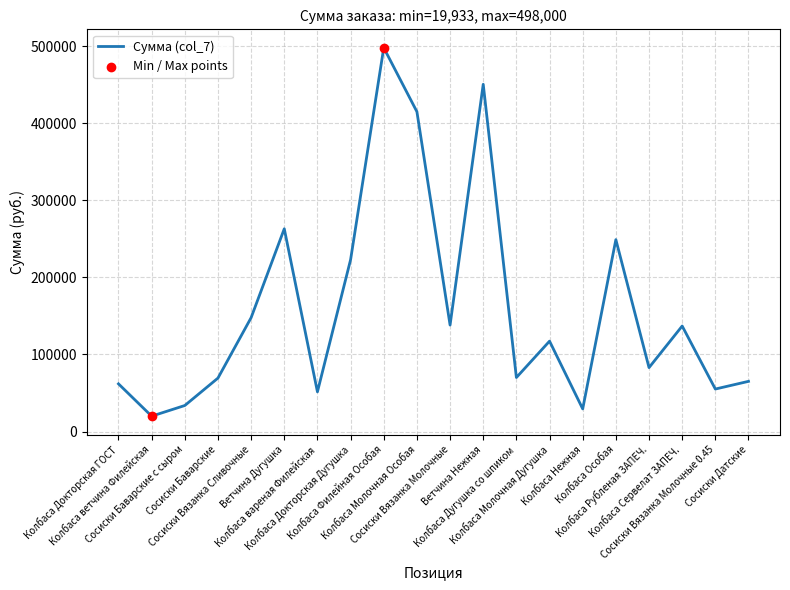

What is the ratio of the value at Колбаса Сервелат ЗАПЕЧ. to the value at Колбаса Молочная Дугушка?

1.2